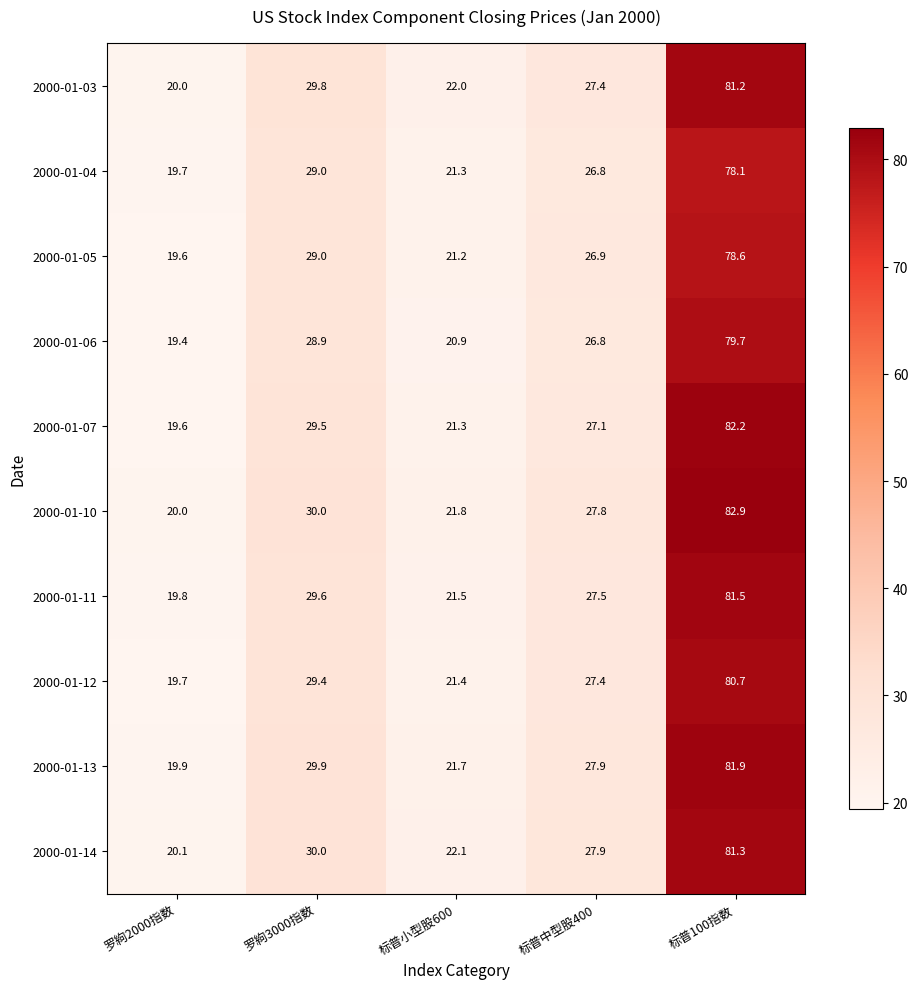

What is the total value across all series at 罗絇3000指数?

295.1